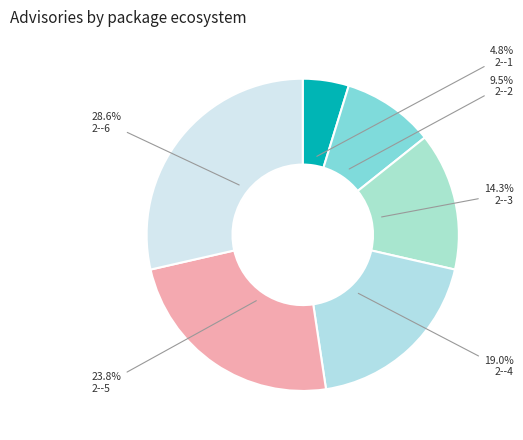

Count the number of slices in the pie.

6